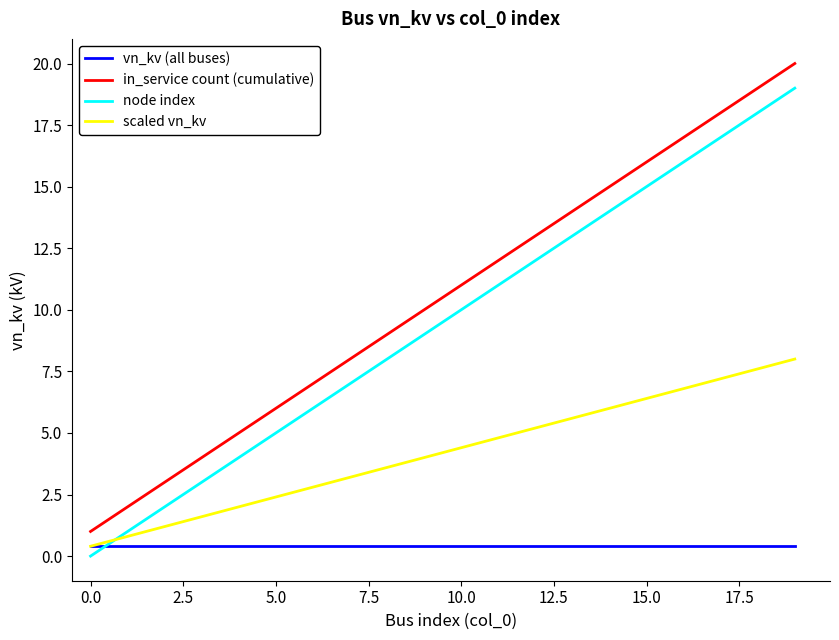

True or false: scaled vn_kv and in_service count (cumulative) intersect in this chart.

False